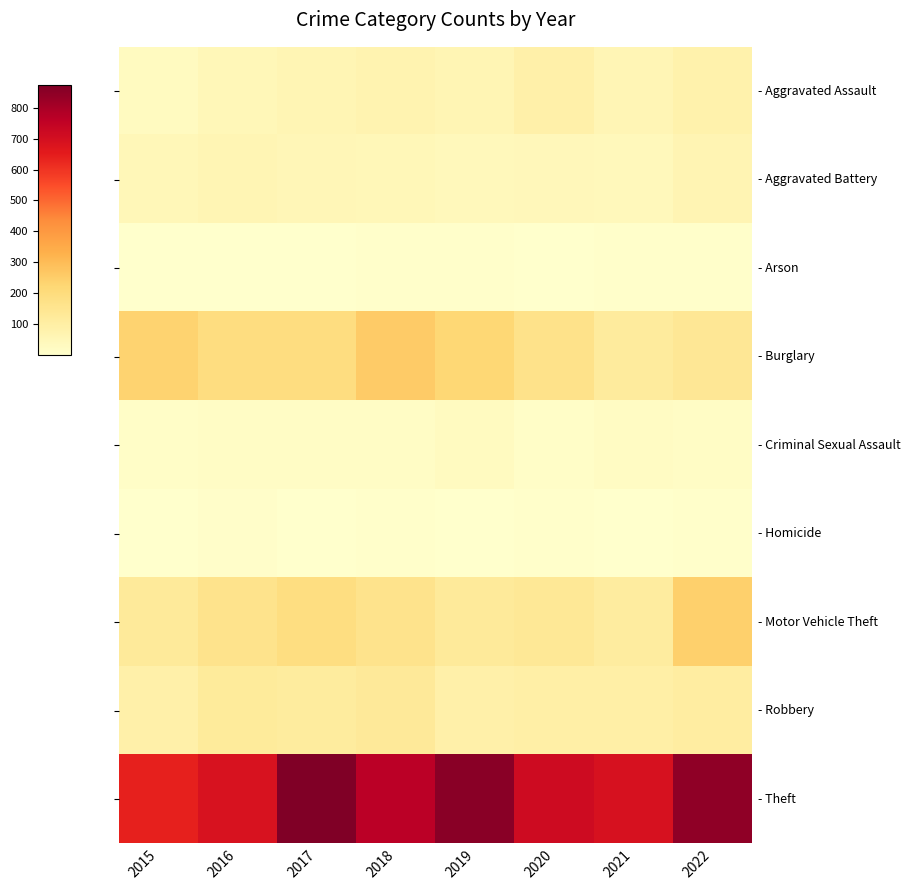

At which category is the sum across all series the highest?

2022